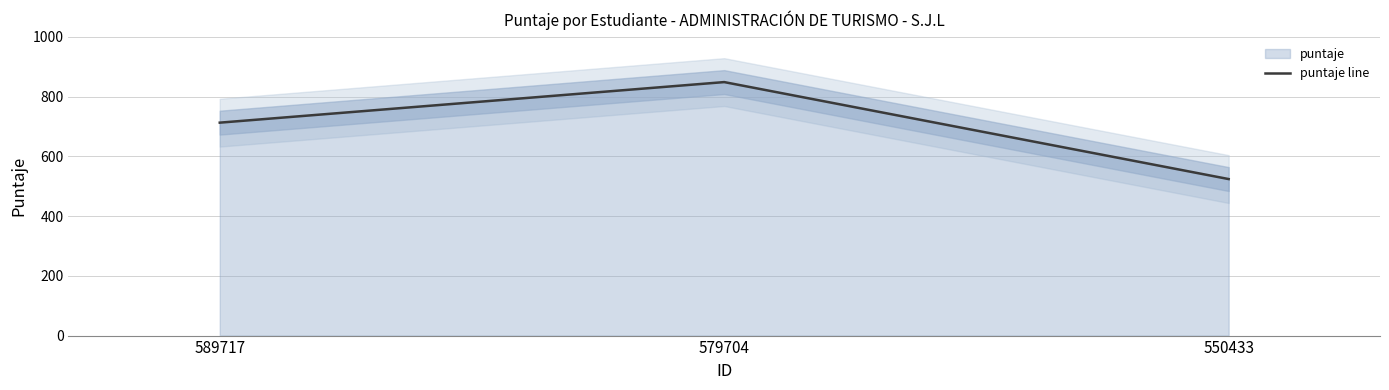

Reading left to right, what are all the values shown in this chart?

712.5	848.2	523.8